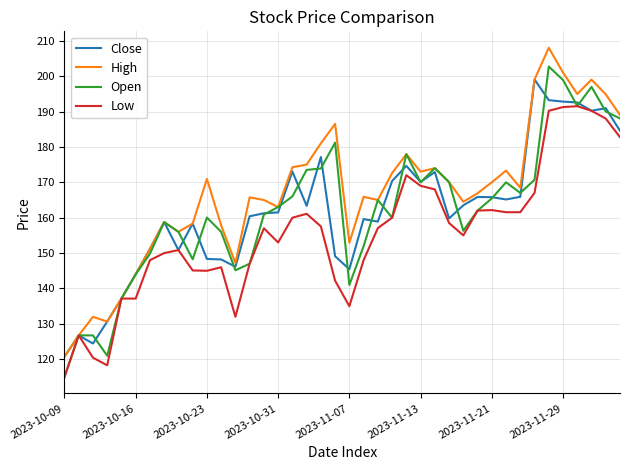

What is the greatest value displayed?

208.0